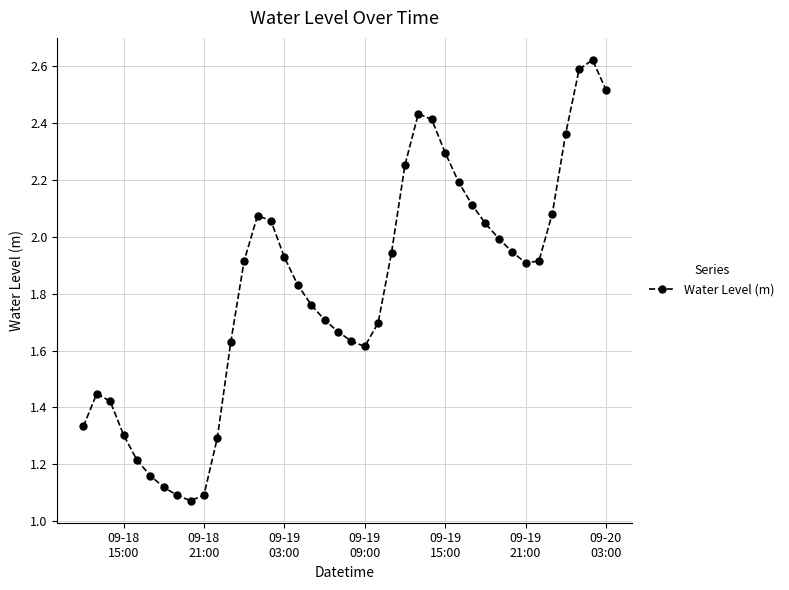

What is the difference between the maximum and minimum values?

1.5